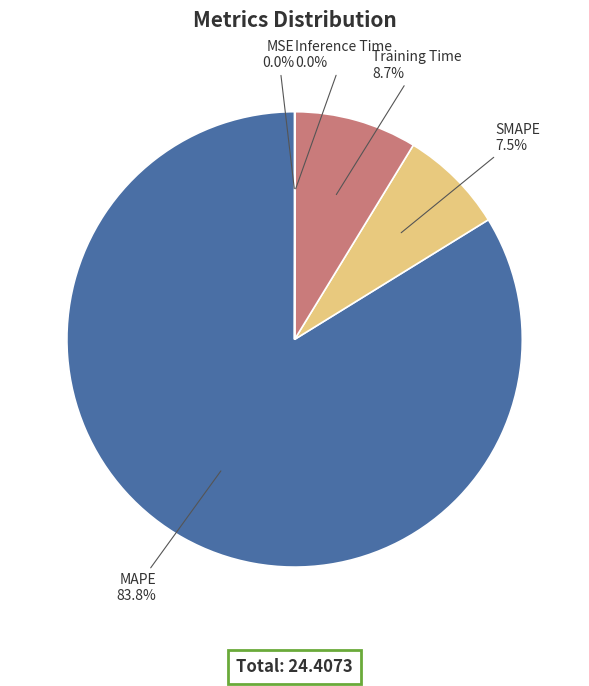

Which slice is the largest?

MAPE